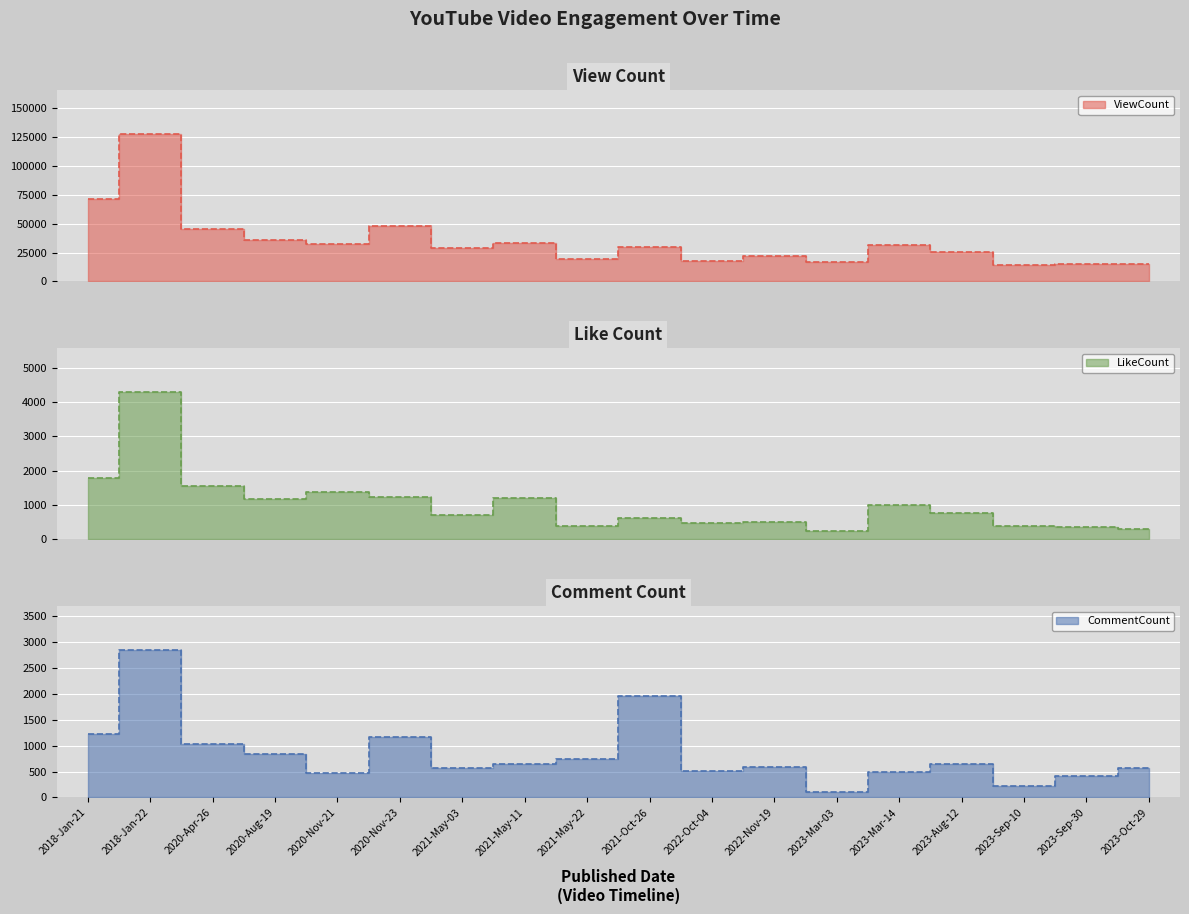

True or false: ViewCount and LikeCount cross at least once.

False